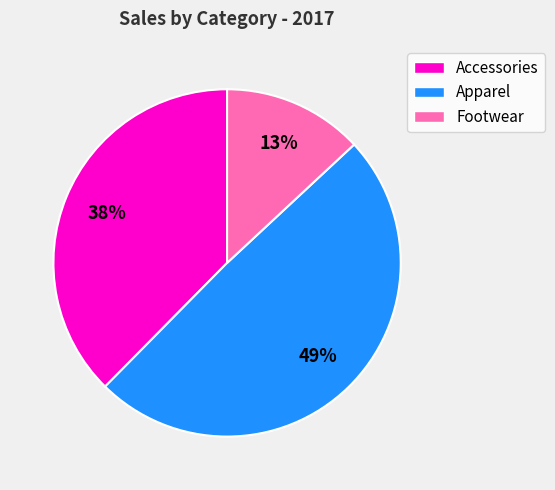

Is there any slice that represents more than half of the pie?

No